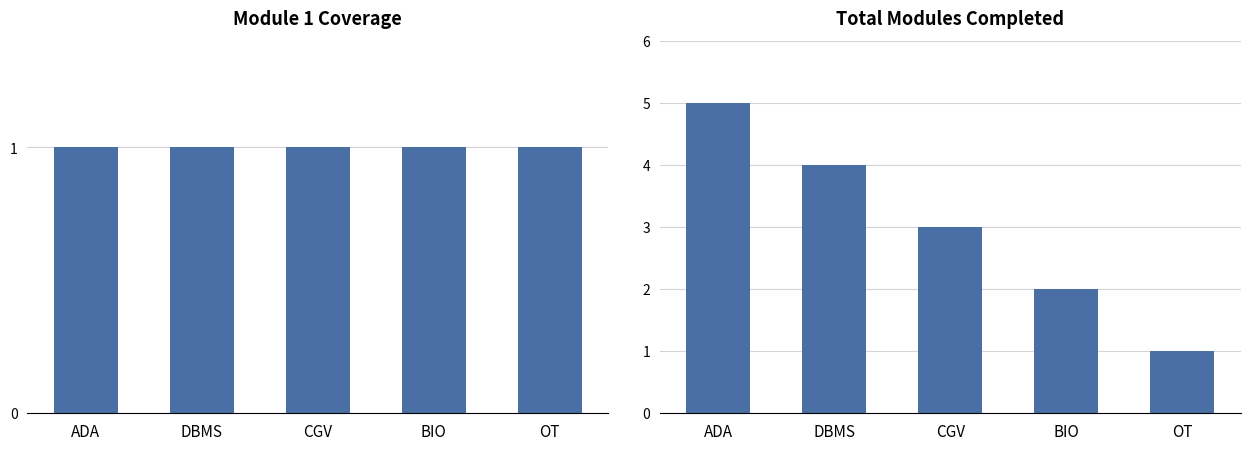

What position from the right is DBMS?

4